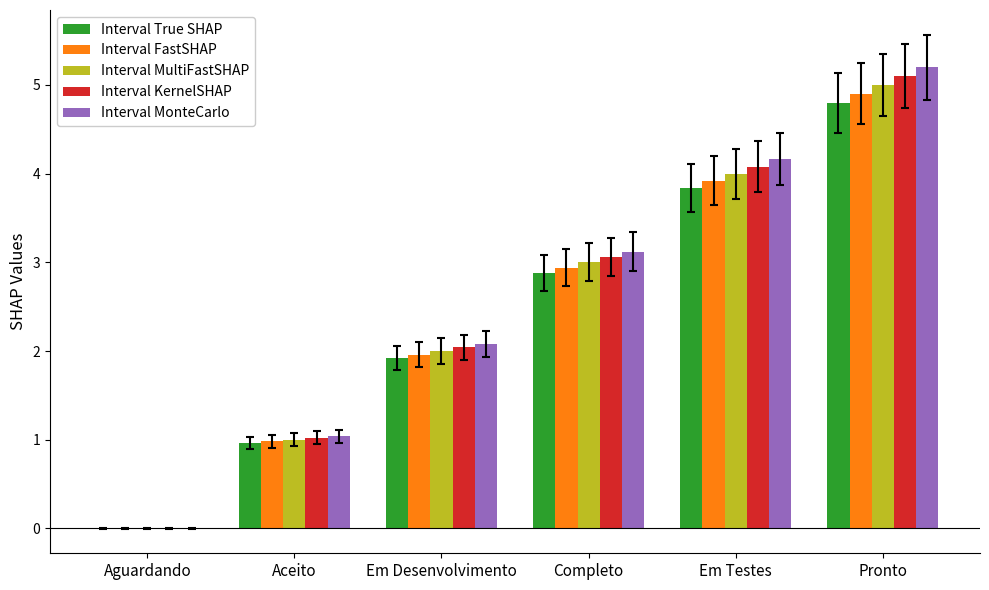

Reading left to right, list all the values displayed in this chart.

Interval True SHAP: Aguardando=0.0	Aceito=1.0	Em Desenvolvimento=1.9	Completo=2.9	Em Testes=3.8	Pronto=4.8
Interval FastSHAP: Aguardando=0.0	Aceito=1.0	Em Desenvolvimento=2.0	Completo=2.9	Em Testes=3.9	Pronto=4.9
Interval MultiFastSHAP: Aguardando=0.0	Aceito=1.0	Em Desenvolvimento=2.0	Completo=3.0	Em Testes=4.0	Pronto=5.0
Interval KernelSHAP: Aguardando=0.0	Aceito=1.0	Em Desenvolvimento=2.0	Completo=3.1	Em Testes=4.1	Pronto=5.1
Interval MonteCarlo: Aguardando=0.0	Aceito=1.0	Em Desenvolvimento=2.1	Completo=3.1	Em Testes=4.2	Pronto=5.2